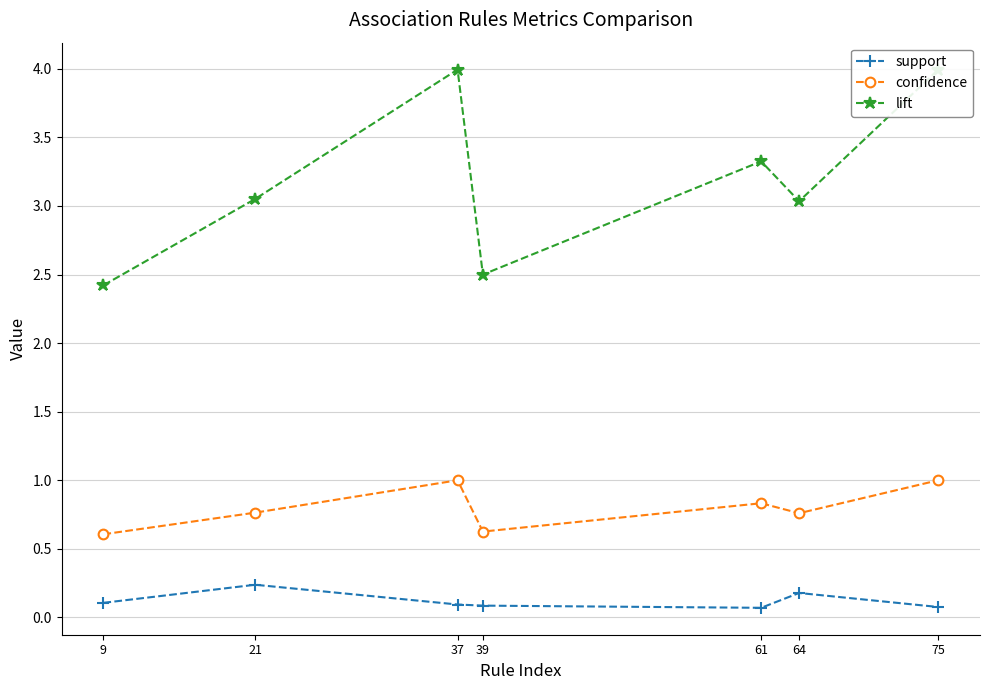

What are all the series names shown in the legend?

support, confidence, lift